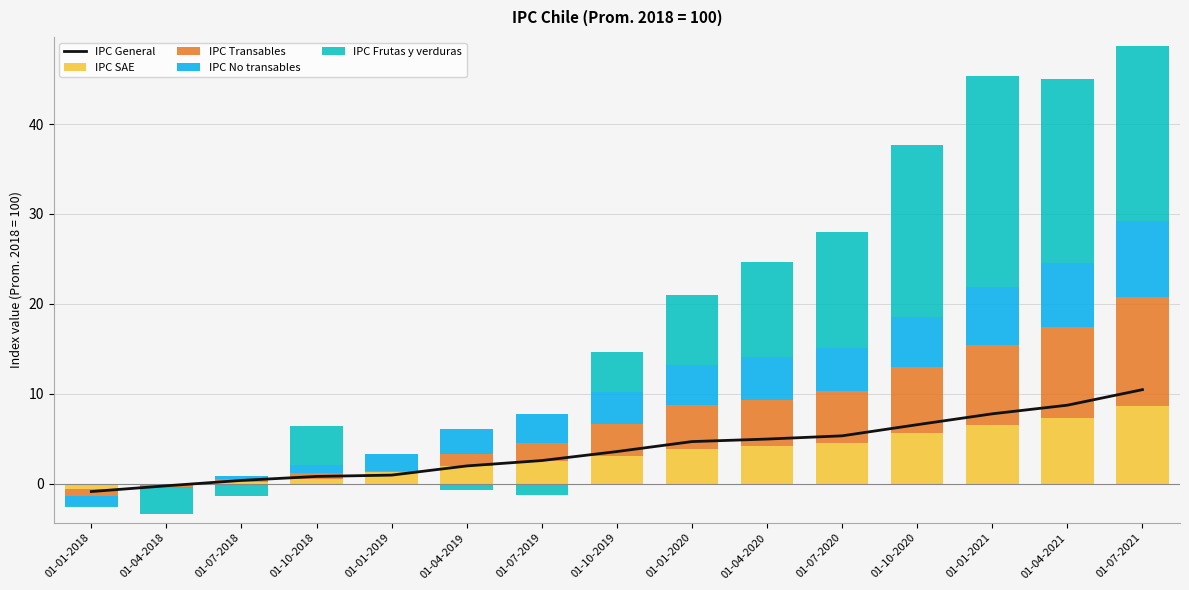

Which series has the largest total across all categories?

IPC Frutas y verduras